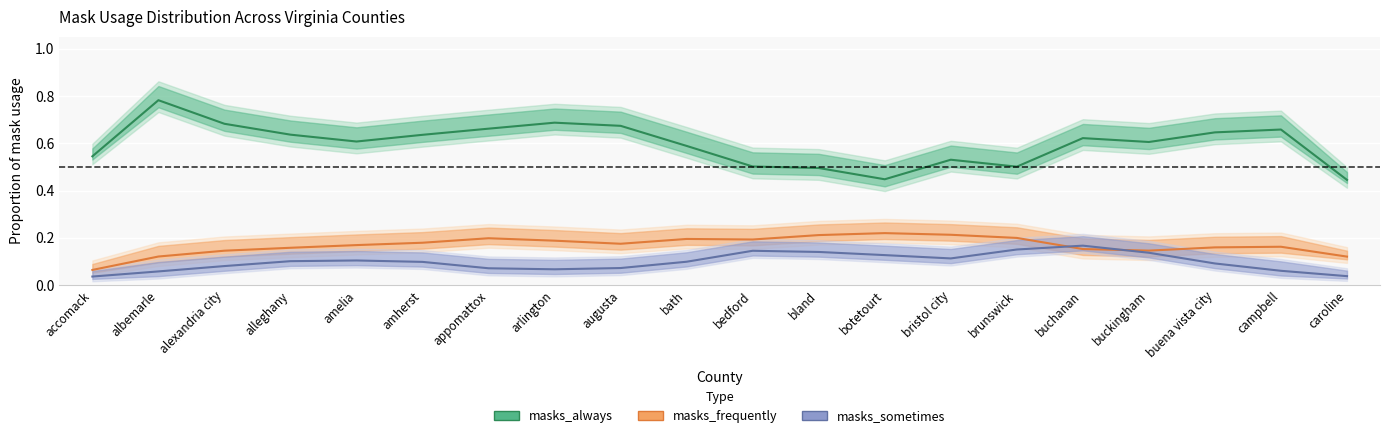

True or false: masks_frequently and masks_always intersect in this chart.

False